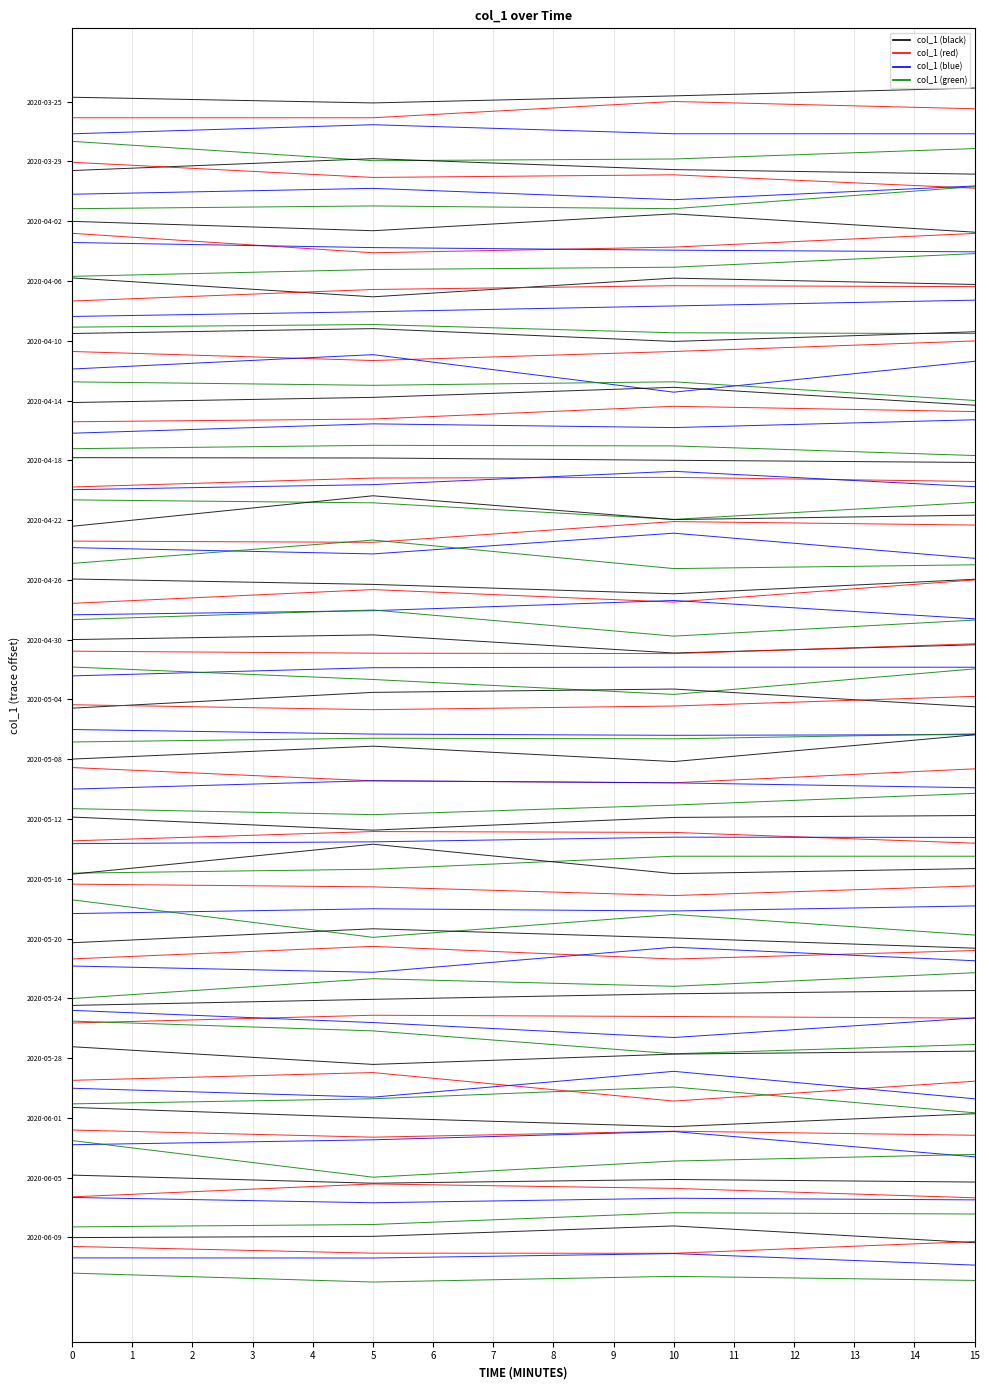

What value does the data have at 15?

24.3